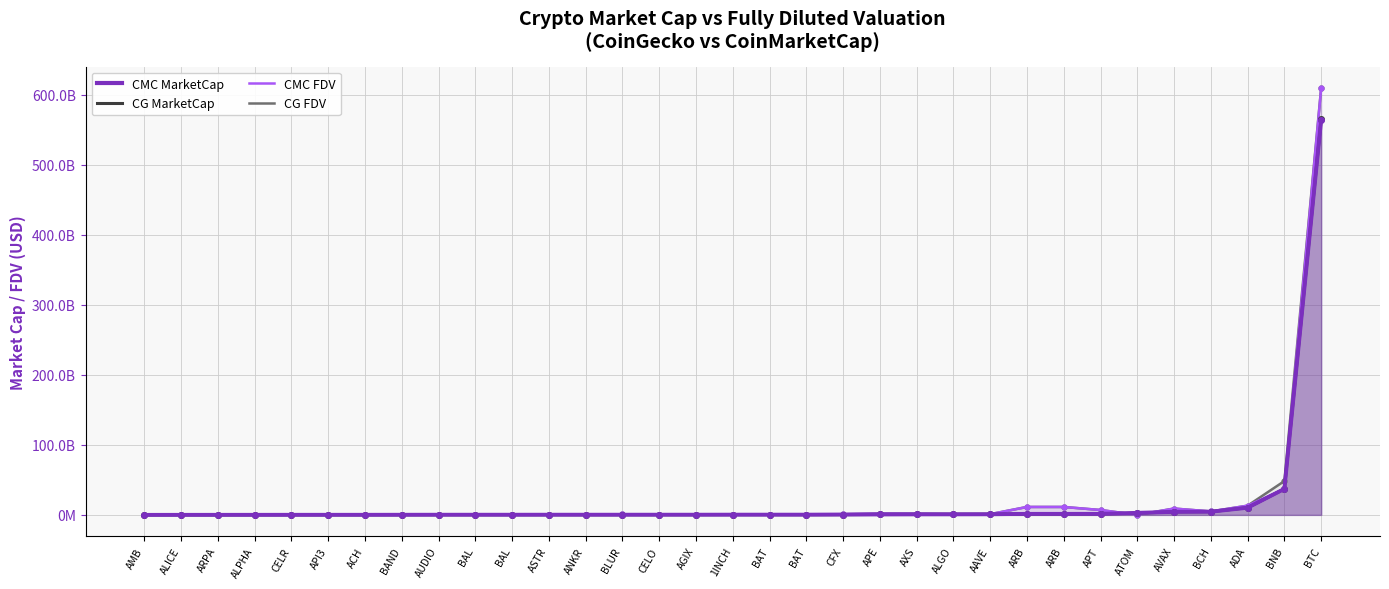

What is the sum of all CMC MarketCap values?

634911110049.7